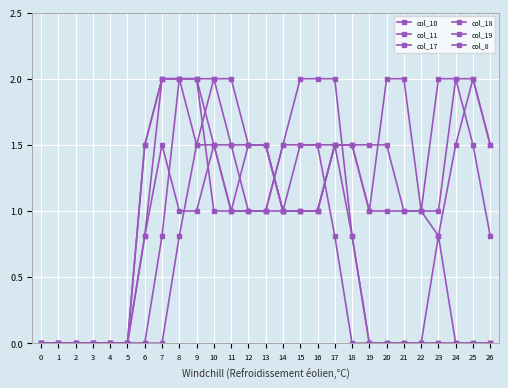

Between 22 and 4, which is larger?

22